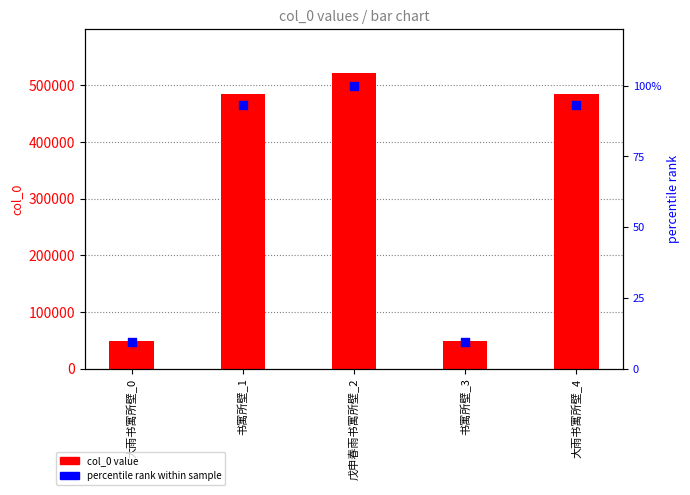

At which category is the sum across all series the highest?

戊申春雨书寓所壁_2